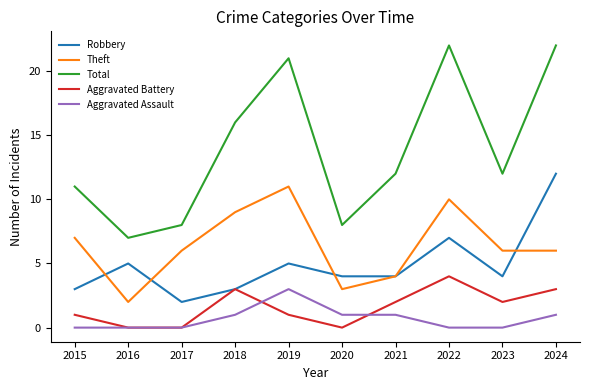

What is the spread (max minus min) of values at 2018?

15